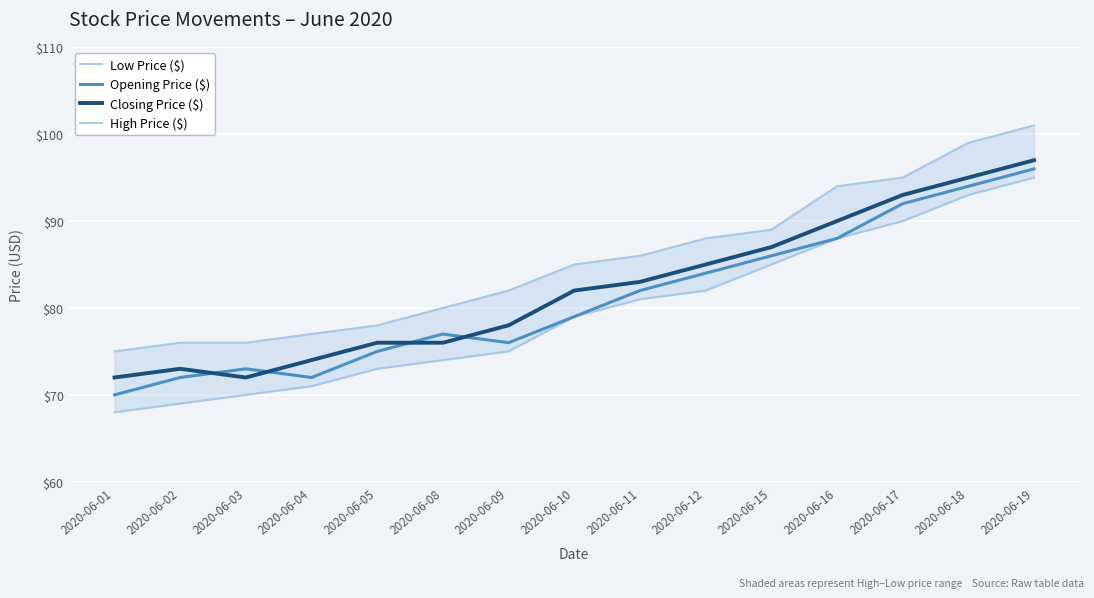

What is the difference between the Closing Price ($) values at 2020-06-18 and 2020-06-01?

23